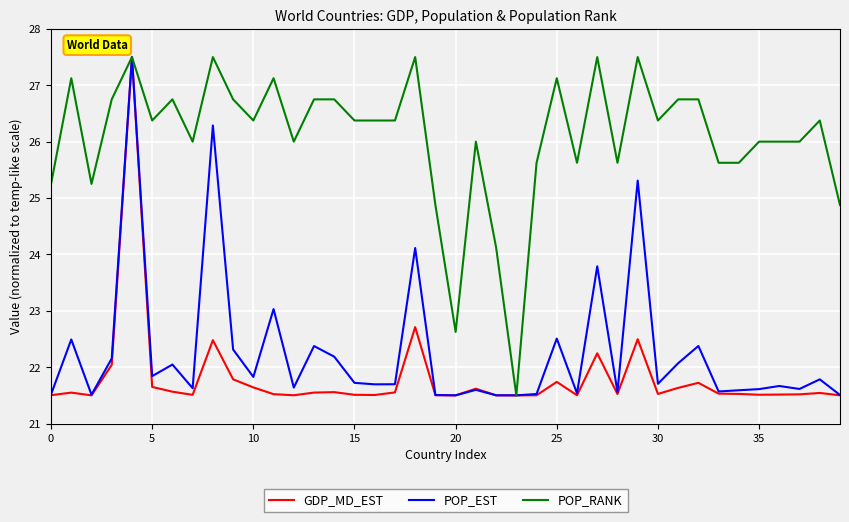

Which series has the largest total across all categories?

POP_RANK